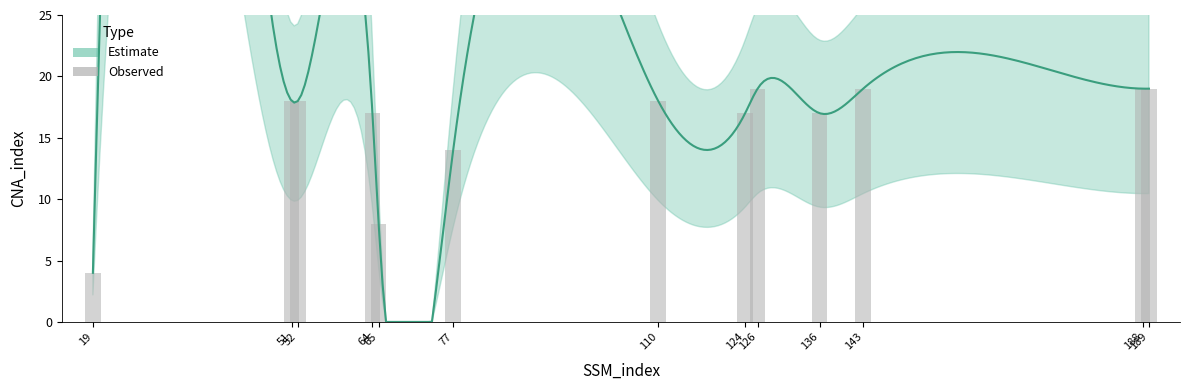

Which has a higher value, 188 or 51?

188